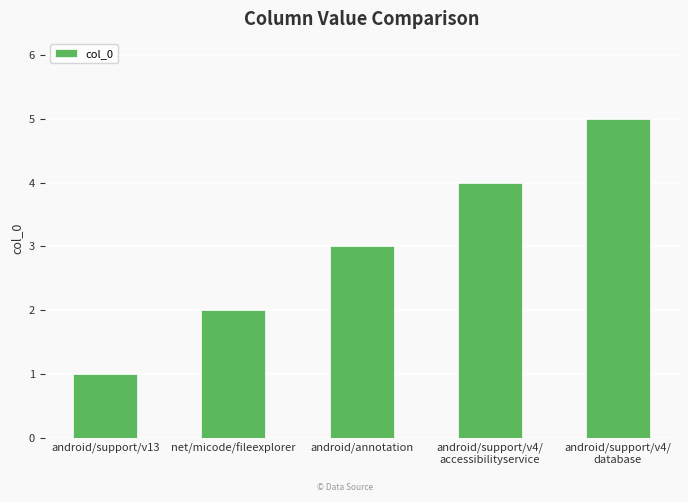

Reading left to right, list all the values displayed in this chart.

1	2	3	4	5